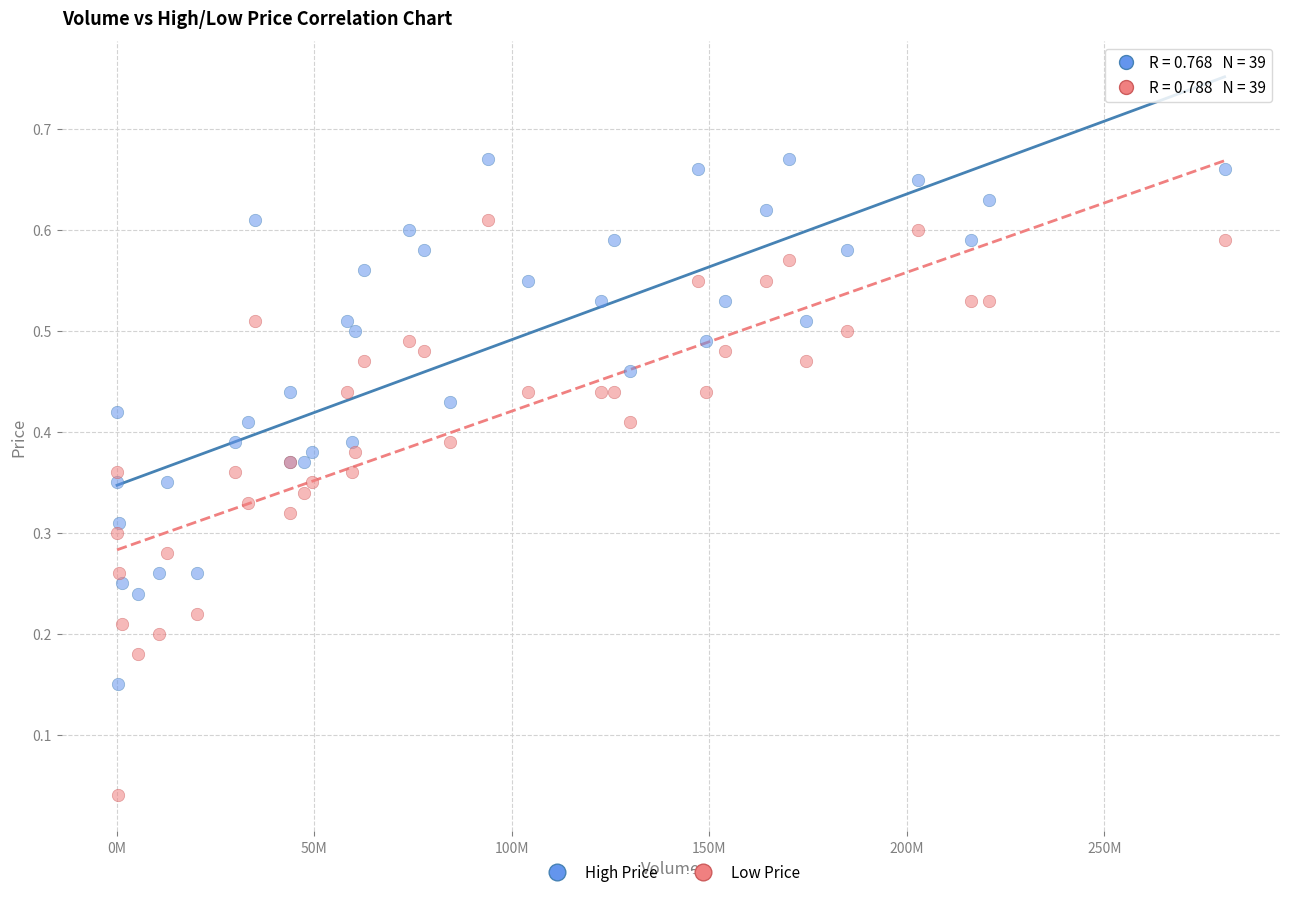

What is the X range (max minus min) for the scatter plot?

280444300.0